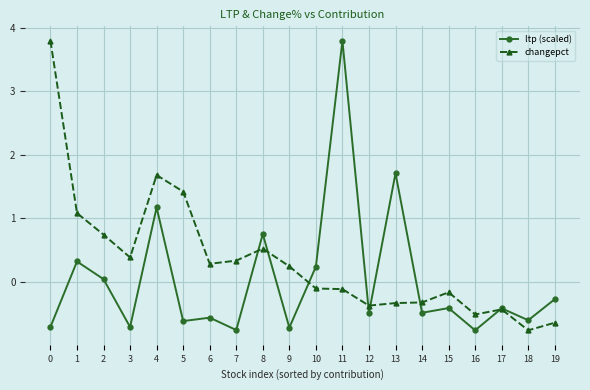

What is the value of the ltp (scaled) point at the 20th from the left?

-0.3